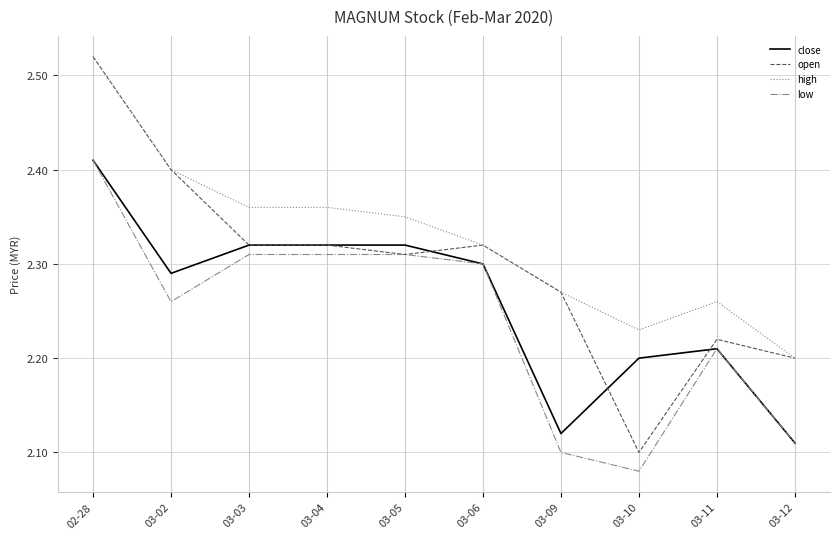

How many categories are shown in the chart?

10